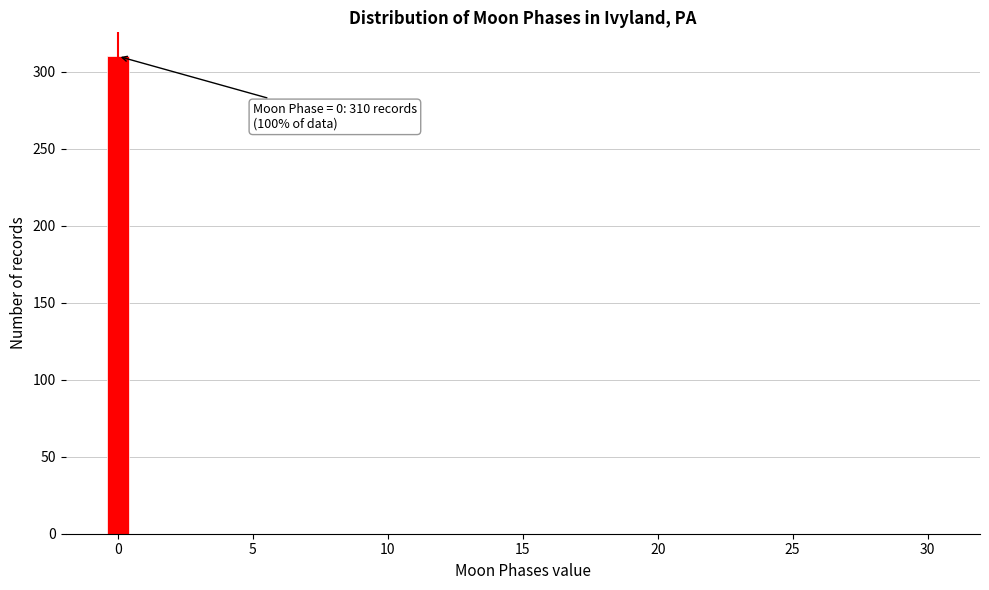

Around what value on the x-axis is the tallest bar? Give the approximate position of its centre, as read against the axis.

0.0